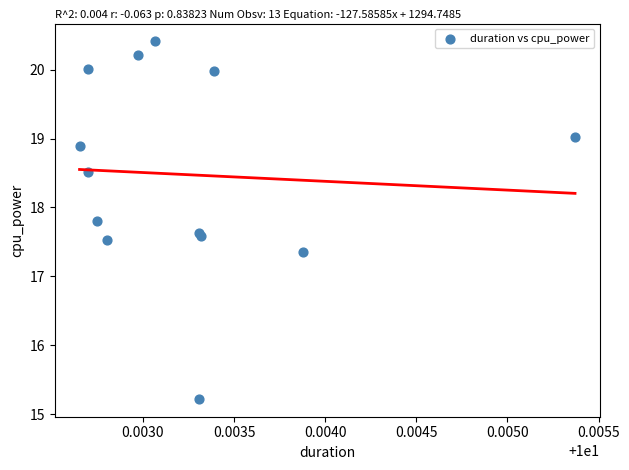

What Y value in the scatter plot is closest to 17?

17.4